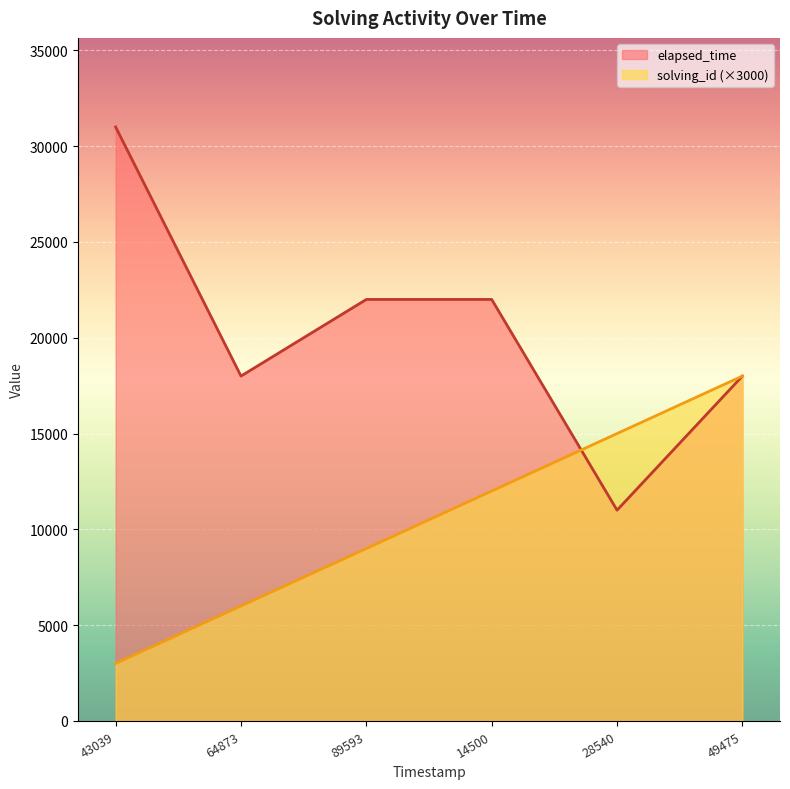

Which series has the largest range (max minus min)?

elapsed_time